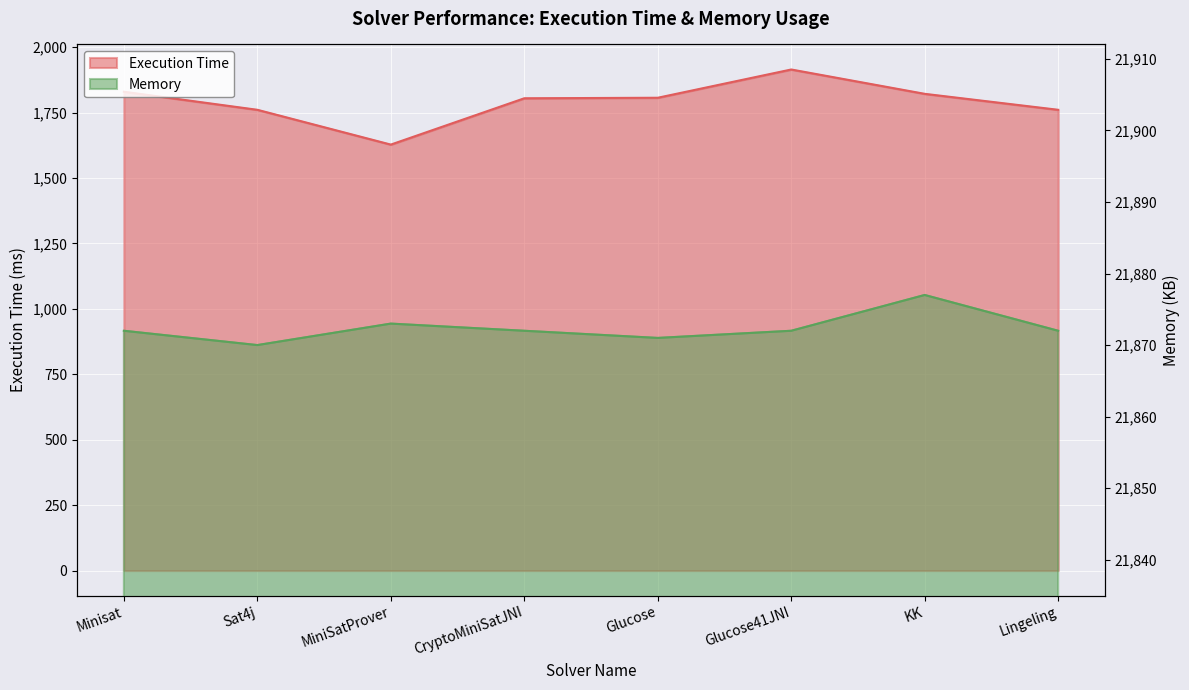

Reading left to right, extract all data points from this chart.

Execution Time: 1830	1761	1628	1805	1807	1915	1822	1761
Memory: 21872	21870	21873	21872	21871	21872	21877	21872